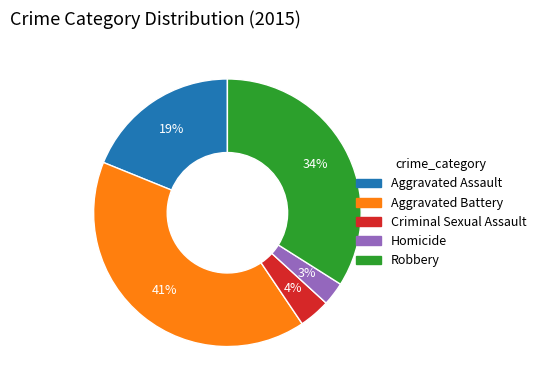

True or false: Aggravated Battery accounts for 41% of the total.

True